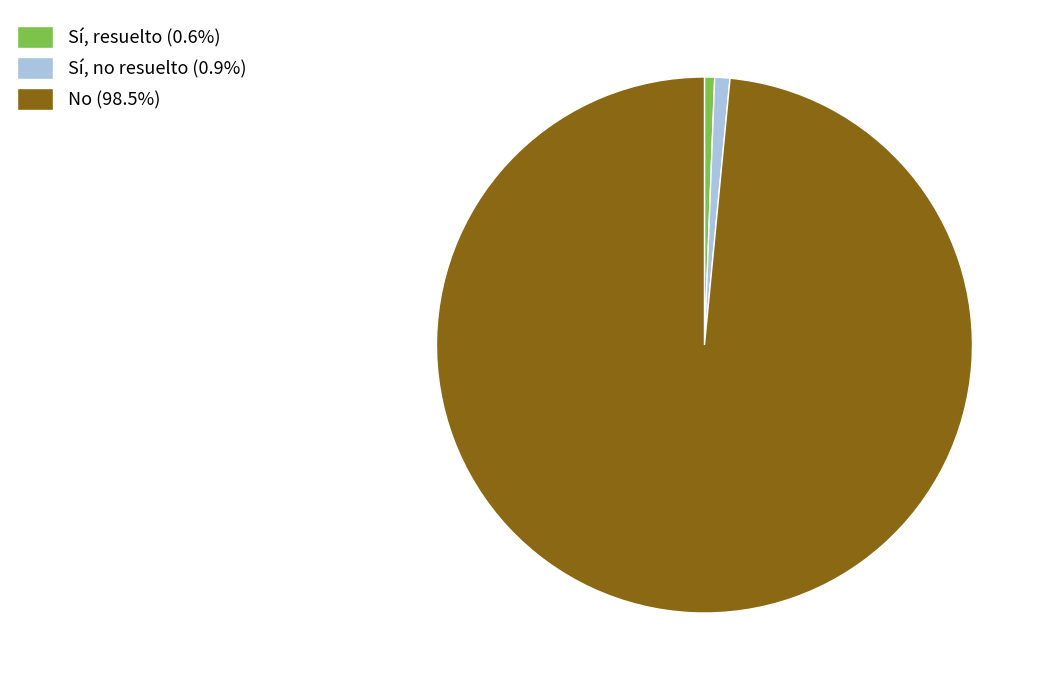

Is the sum of Sí, resuelto (0.6%) and No (98.5%) greater than half?

Yes